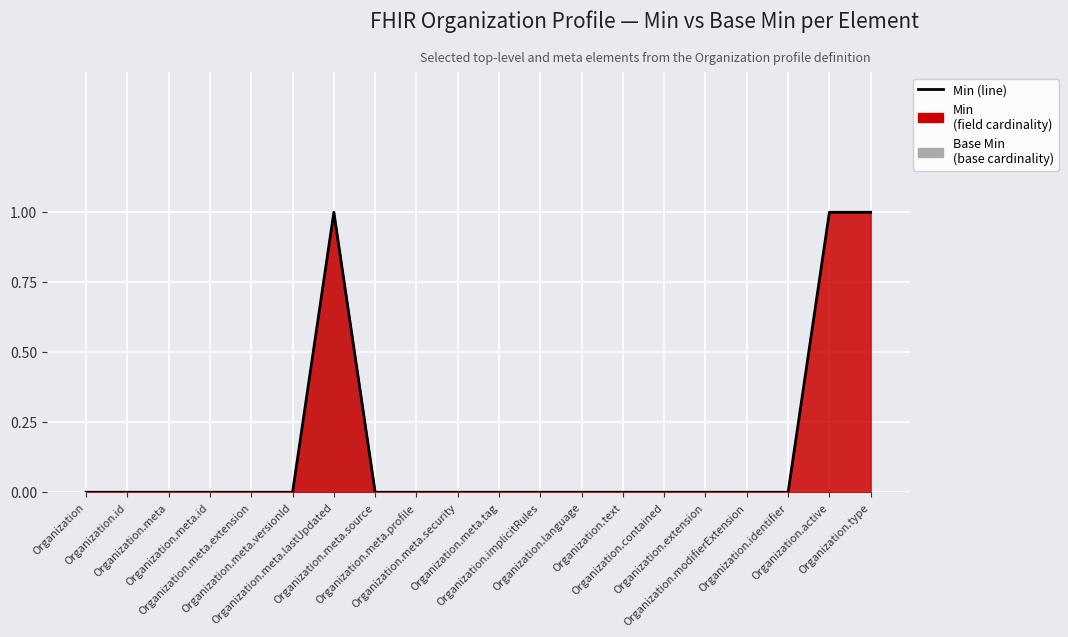

True or false: the data shows 1 at Organization.meta.lastUpdated.

True